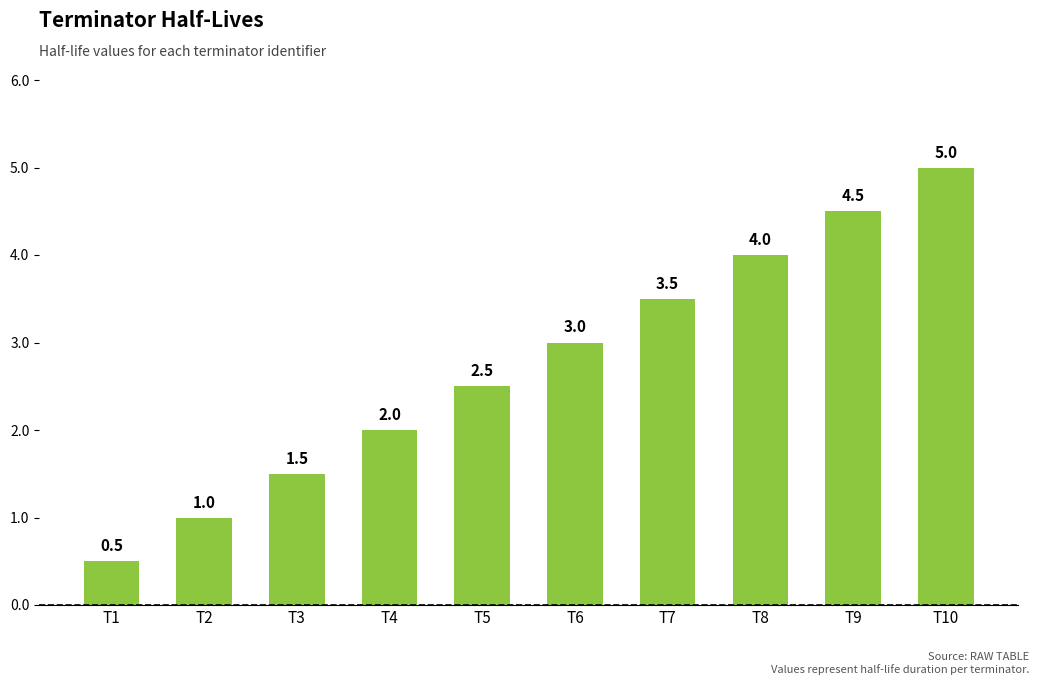

List the labels in order of value, largest first.

T10, T9, T8, T7, T6, T5, T4, T3, T2, T1